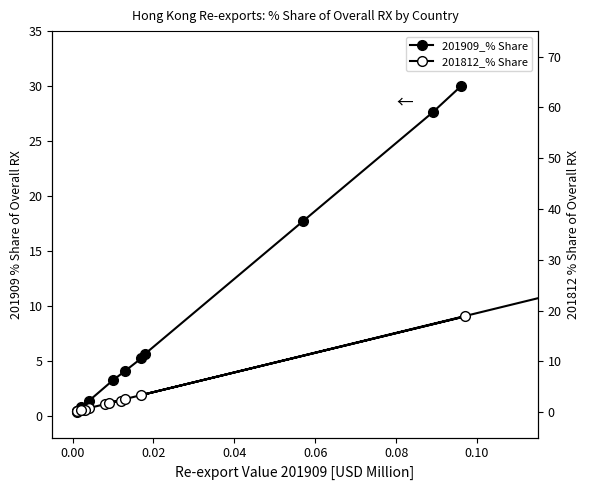

What is the average value of the 201909_% Share series?

7.0